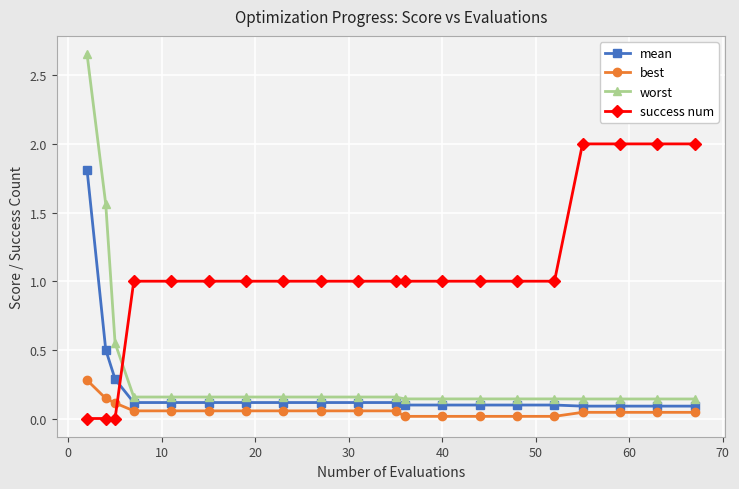

What is the sum of all worst values?

7.3